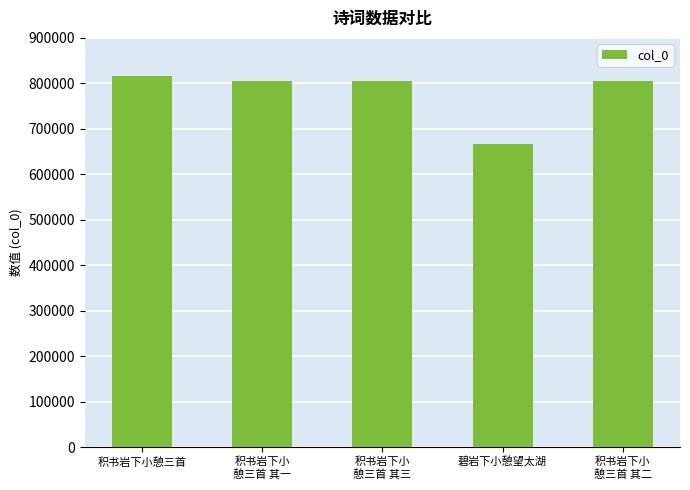

What is the label of the 1st bar from the left?

积书岩下小憩三首